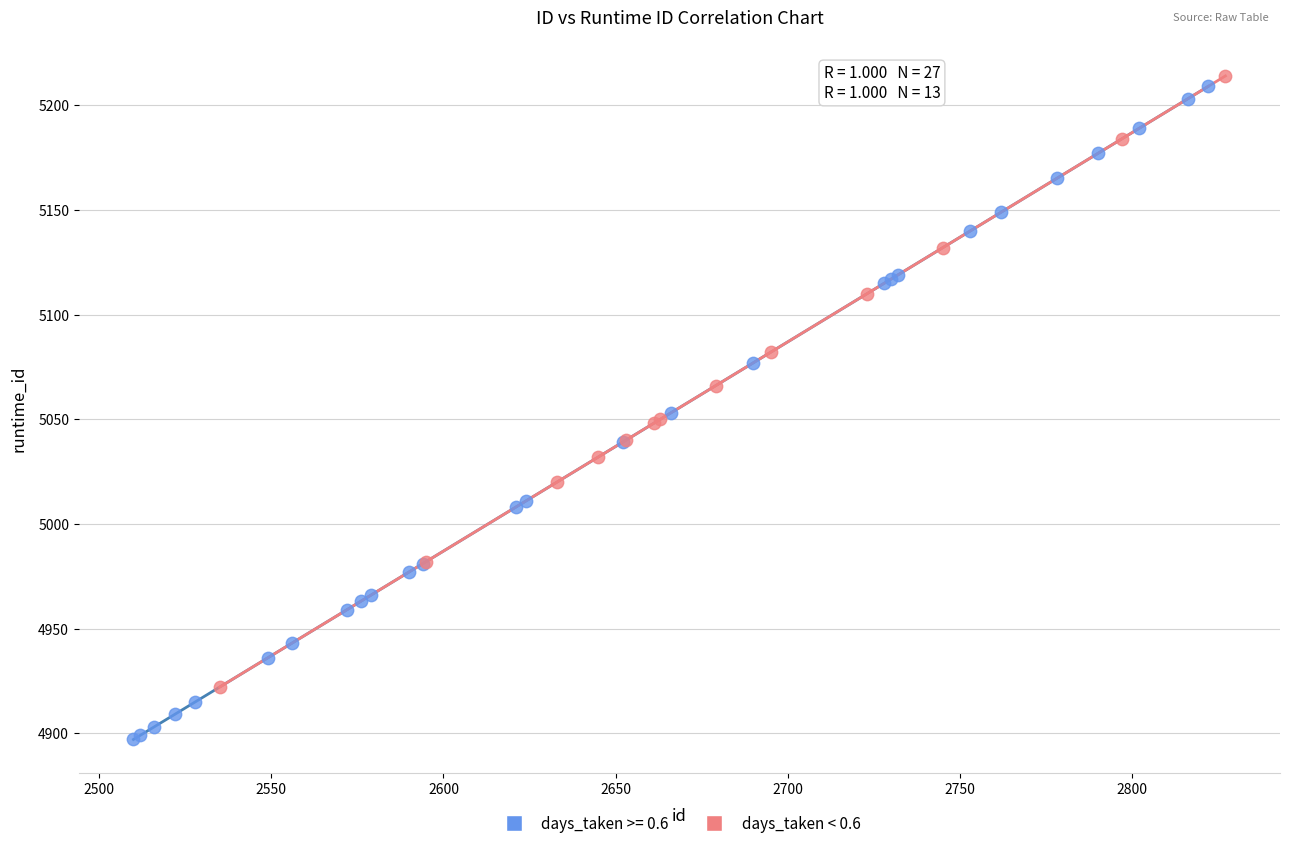

Which series has the widest spread of Y values?

days_taken >= 0.6